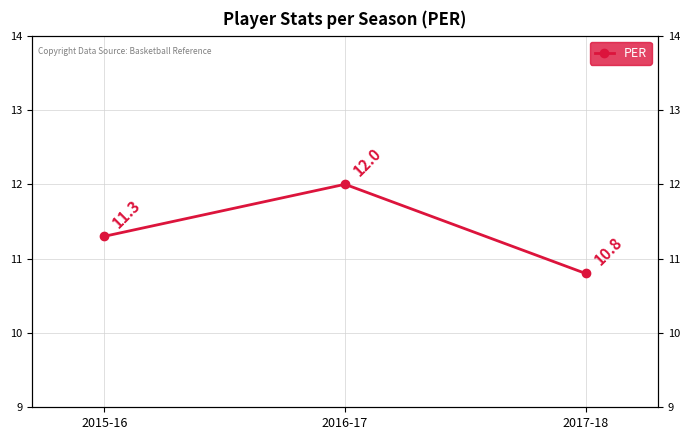

How many values are between 10 and 12?

3